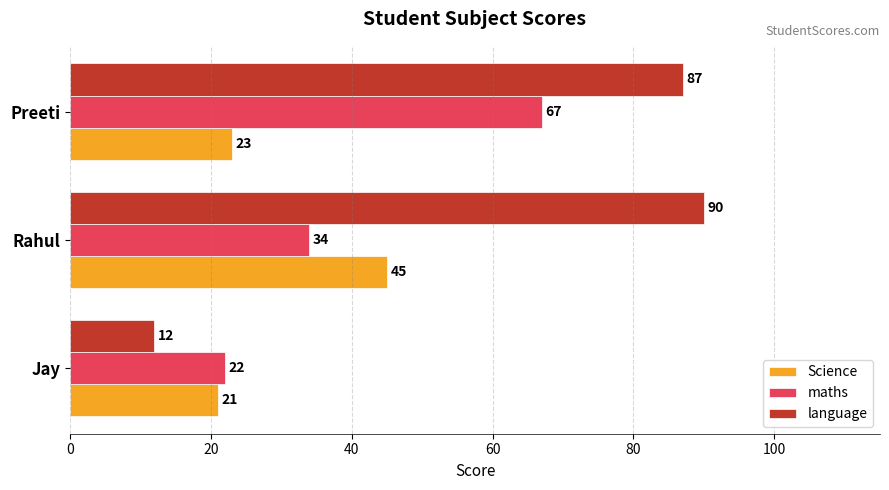

Where is language nearest to the value 51?

Preeti